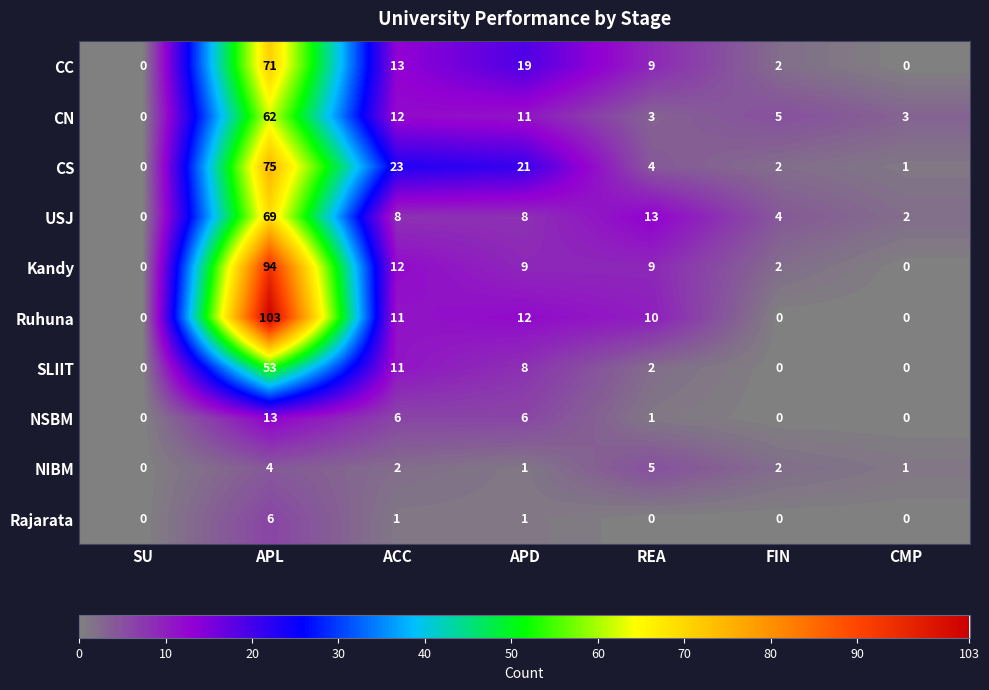

True or false: Ruhuna has a value of 35 at SU.

False